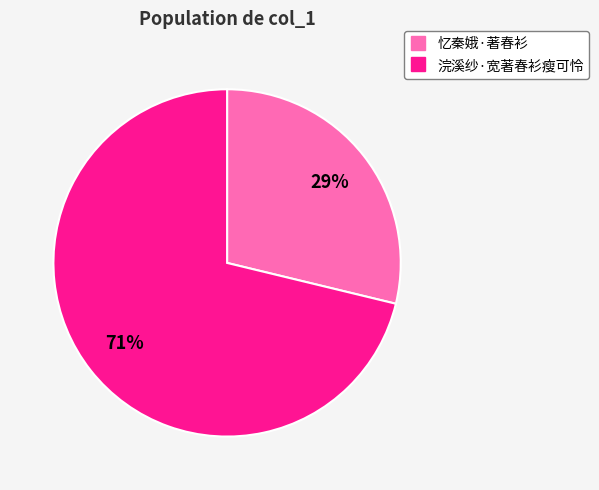

Rank the categories by value from highest to lowest.

浣溪纱·宽著春衫瘦可怜, 忆秦娥·著春衫